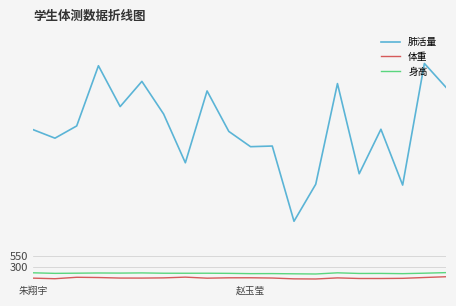

What is the minimum value for 肺活量?

1302.0